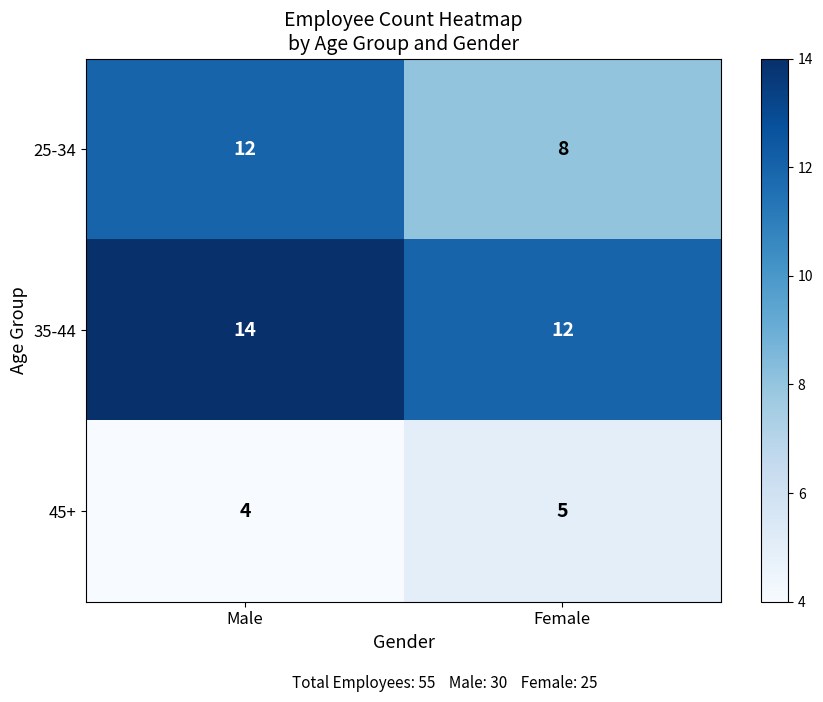

What is the sum of the 35-44 values at Male and Female?

26